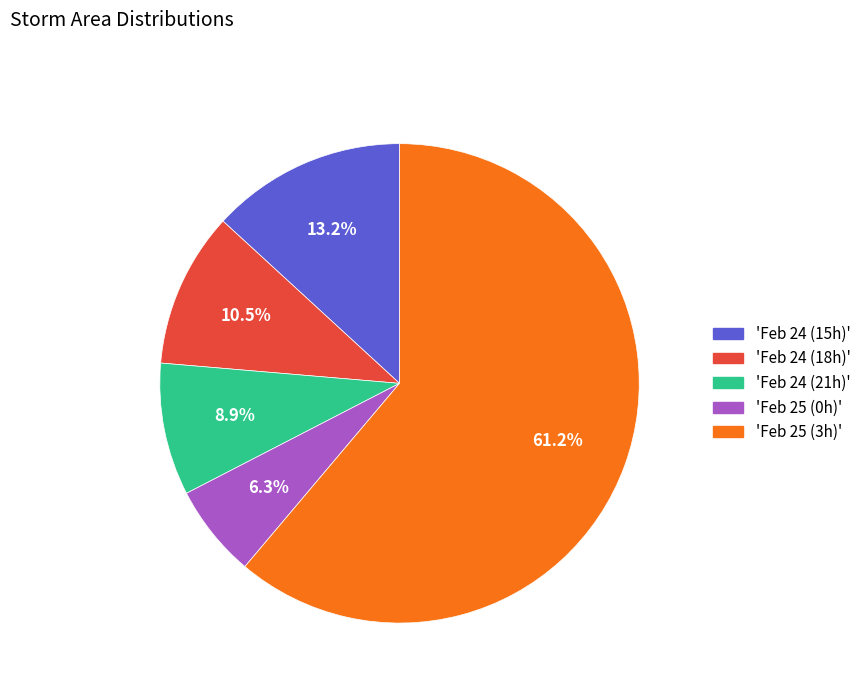

What is the ratio of the value at 'Feb 24 (21h)' to the value at 'Feb 25 (0h)'?

1.4